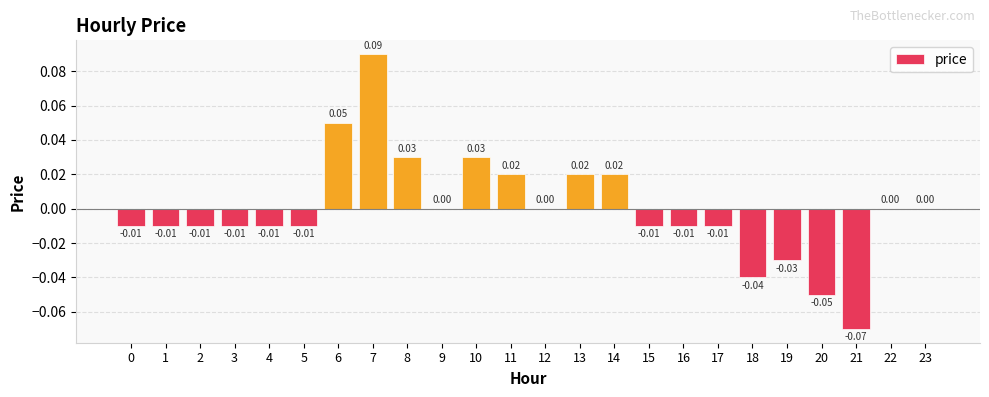

What is the change in value from 2 to 6?

+0.1